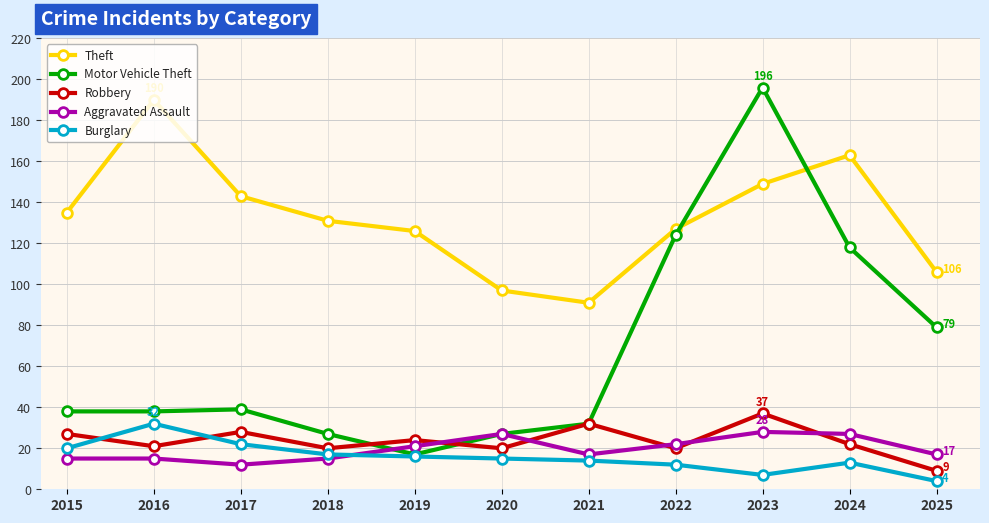

How many times do Motor Vehicle Theft and Theft cross each other?

2